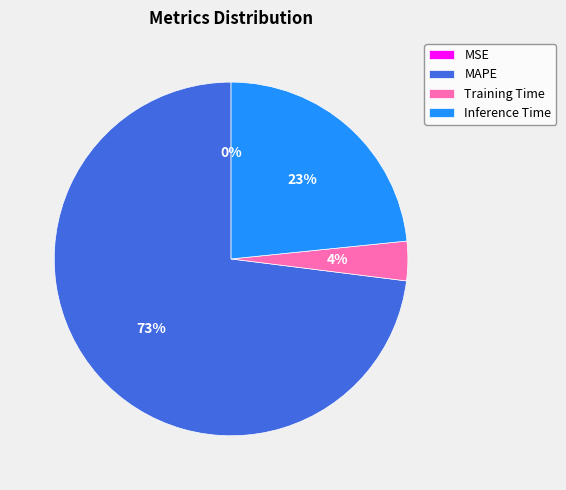

The MAPE slice represents 73% of the pie. True or false?

True